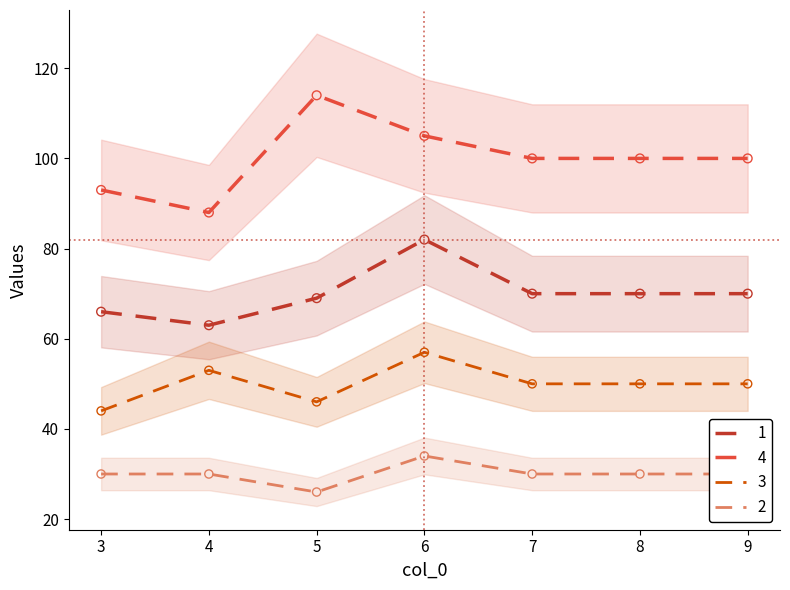

What are all the series names shown in the legend?

1, 2, 3, 4